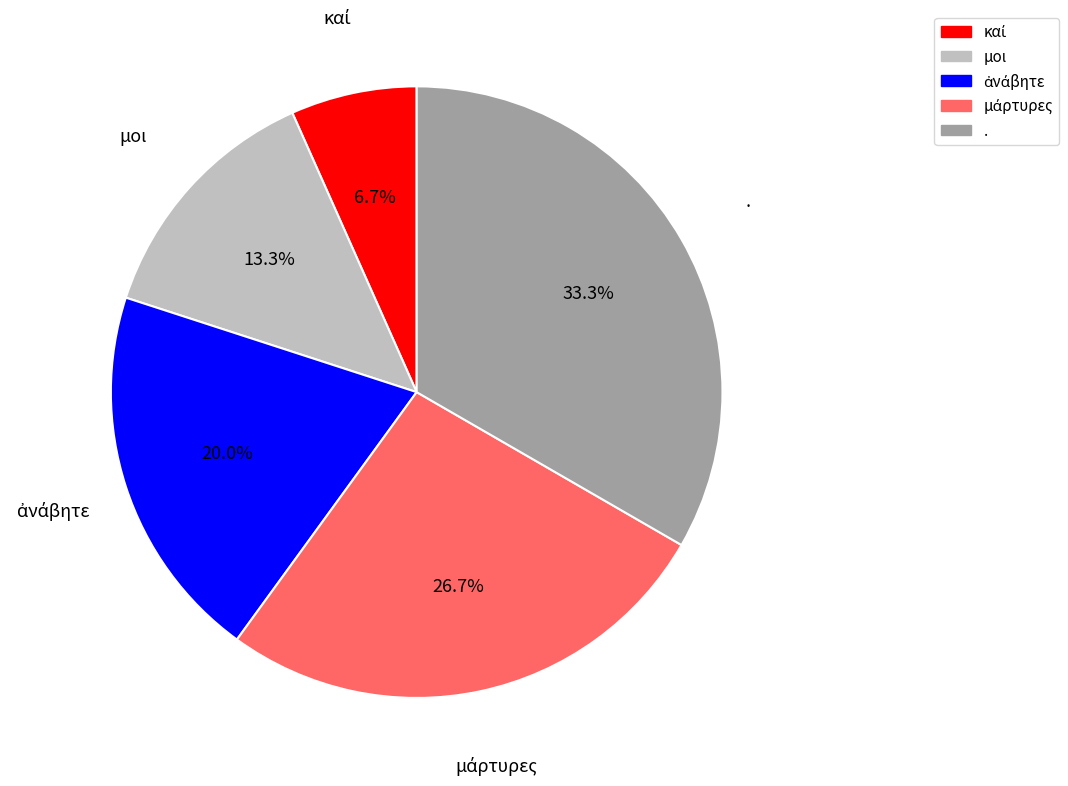

Which category has the biggest portion of the pie?

.